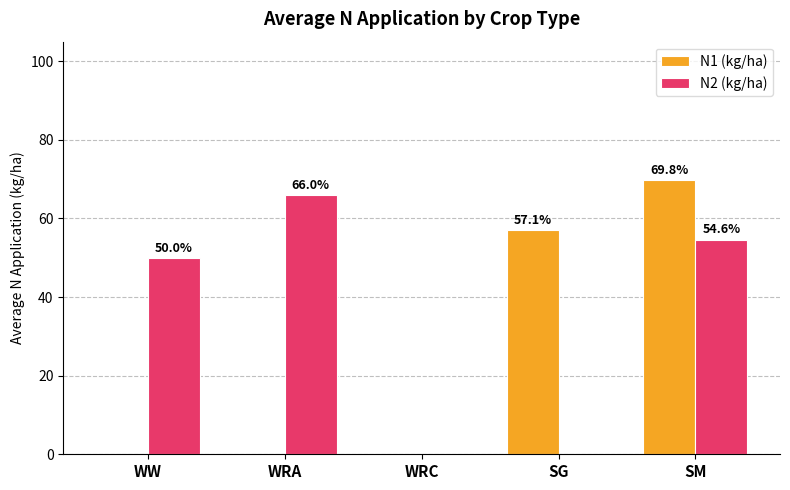

What is the total value across all series at SG?

57.1